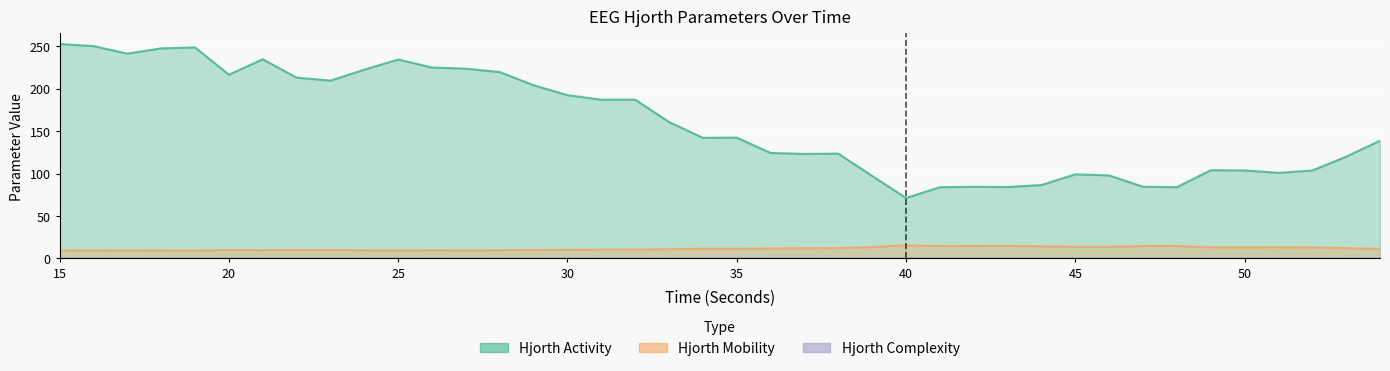

At which category does hjorthActivity_EEG reach its first local peak?

19